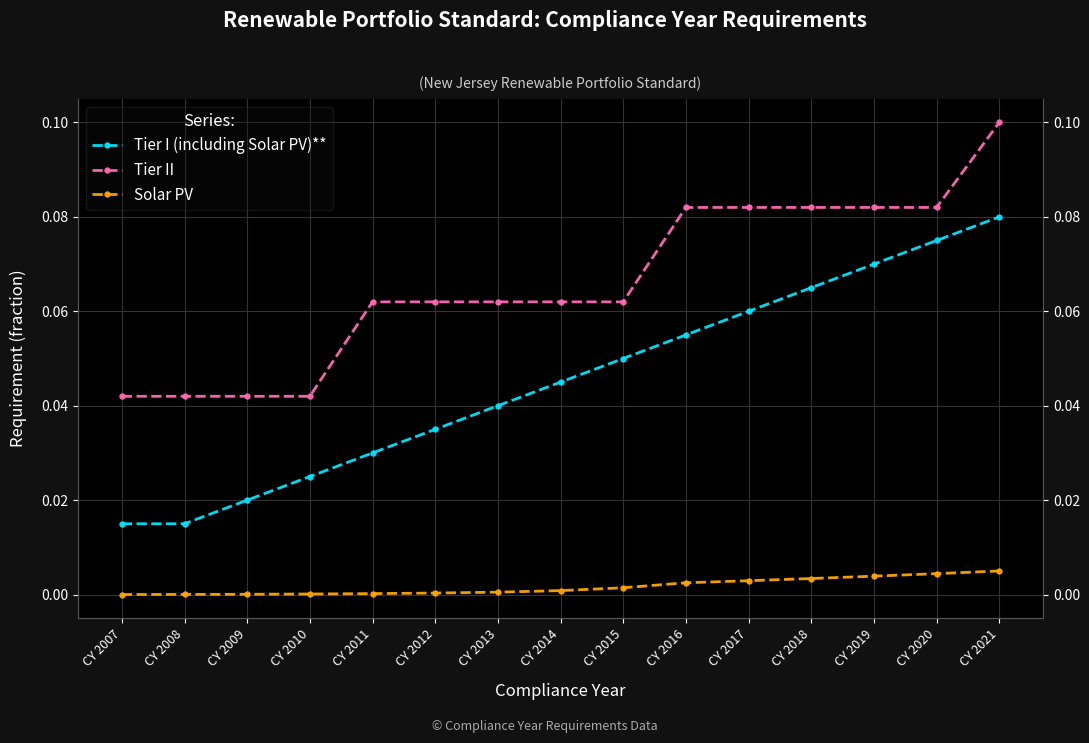

True or false: Tier II and Solar PV cross at least once.

False